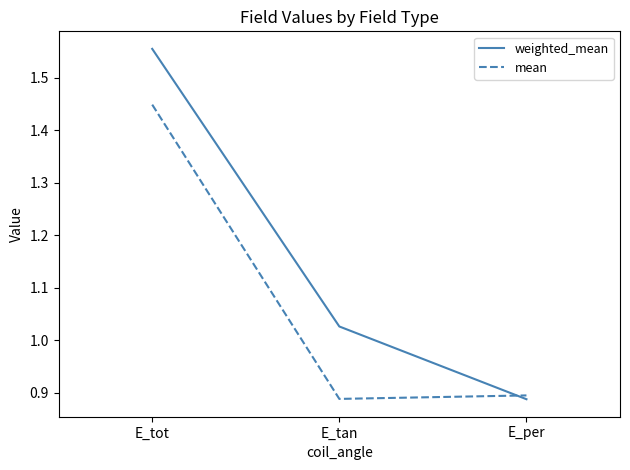

At how many categories does at least one series exceed 1?

2